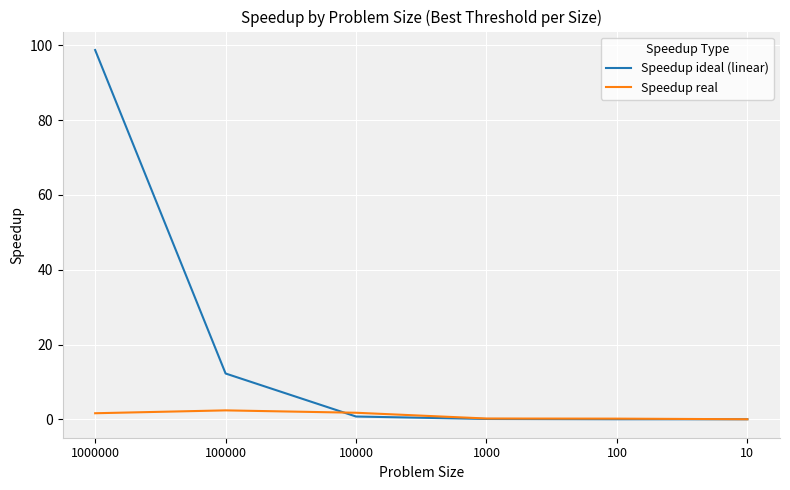

Which series has the widest spread of values?

Speedup ideal (linear)